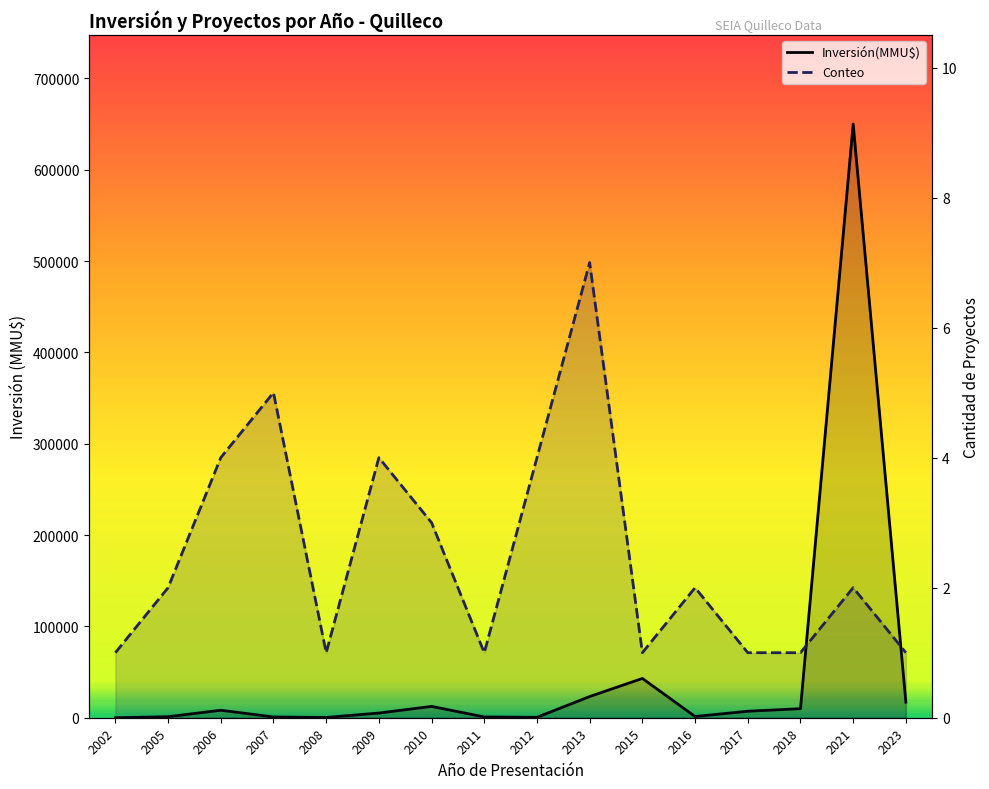

At which category does Conteo reach its first local valley?

2008